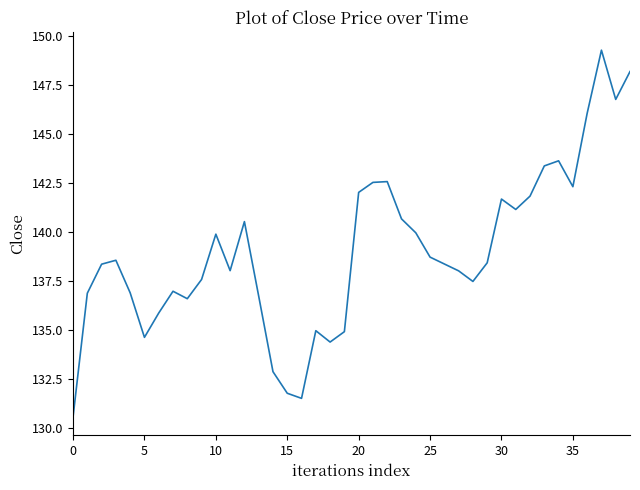

What is the greatest value displayed?

149.3